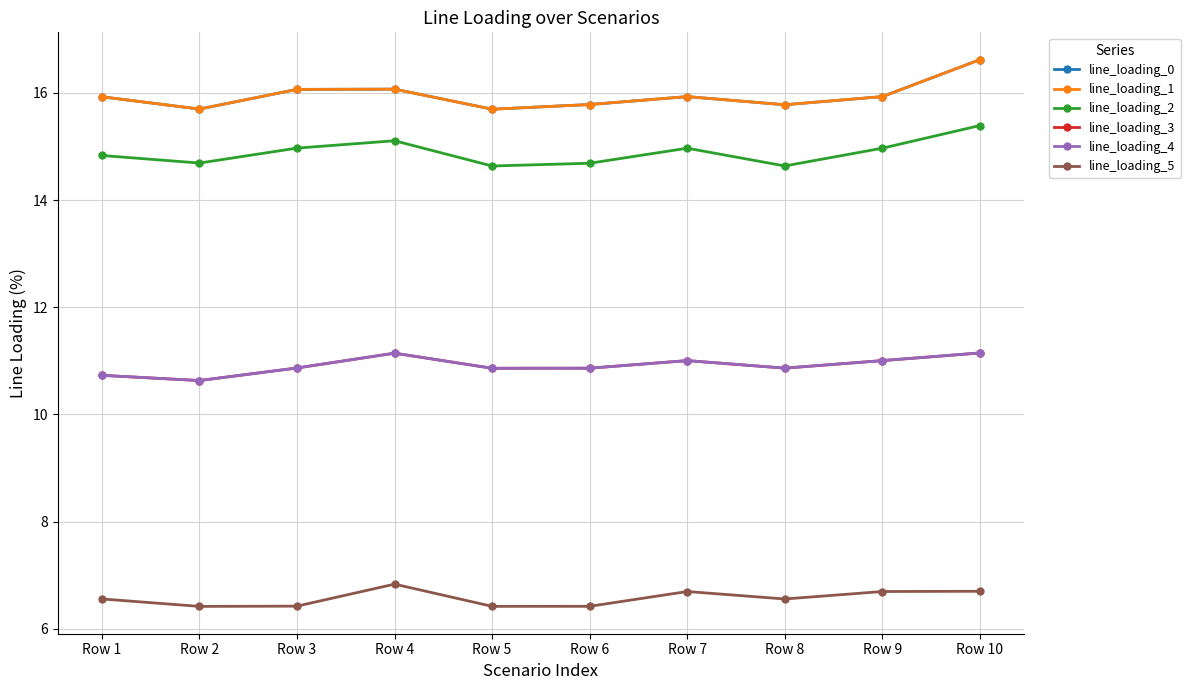

Reading left to right, list all the values displayed in this chart.

line_loading_0: 15.9	15.7	16.1	16.1	15.7	15.8	15.9	15.8	15.9	16.6
line_loading_1: 15.9	15.7	16.1	16.1	15.7	15.8	15.9	15.8	15.9	16.6
line_loading_2: 14.8	14.7	15.0	15.1	14.6	14.7	15.0	14.6	15.0	15.4
line_loading_3: 10.7	10.6	10.9	11.1	10.9	10.9	11.0	10.9	11.0	11.1
line_loading_4: 10.7	10.6	10.9	11.1	10.9	10.9	11.0	10.9	11.0	11.1
line_loading_5: 6.6	6.4	6.4	6.8	6.4	6.4	6.7	6.6	6.7	6.7